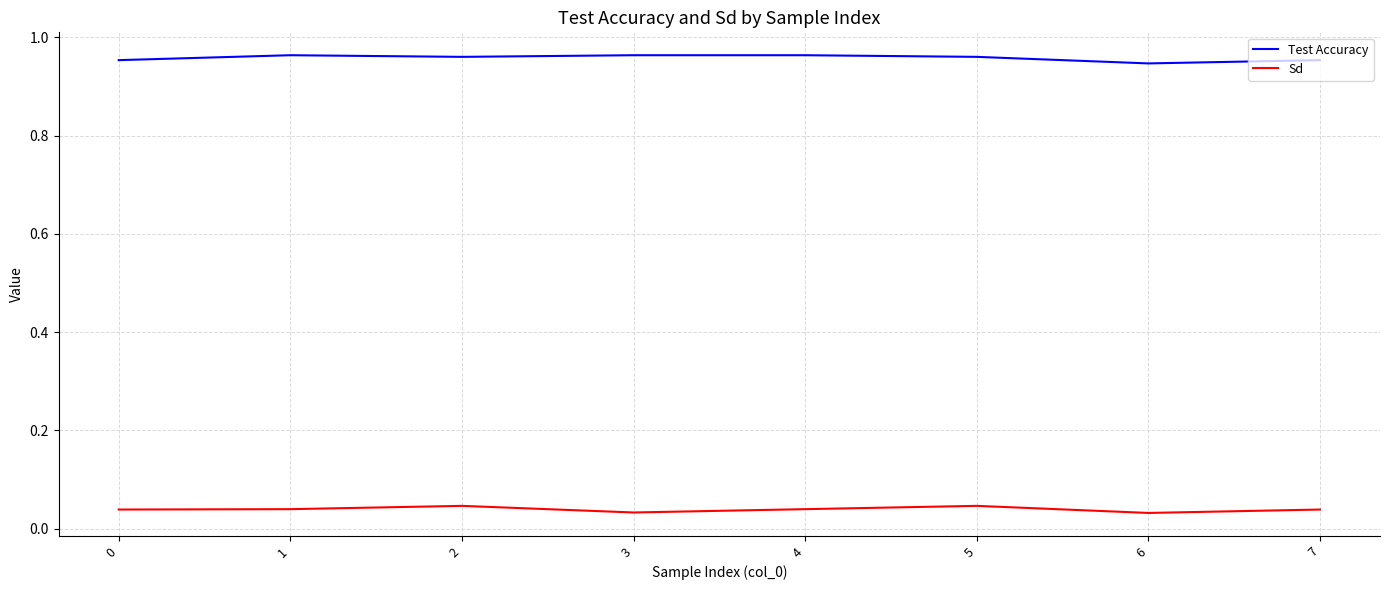

Is the value of Test Accuracy at 4 greater than the value of Sd at 0?

Yes